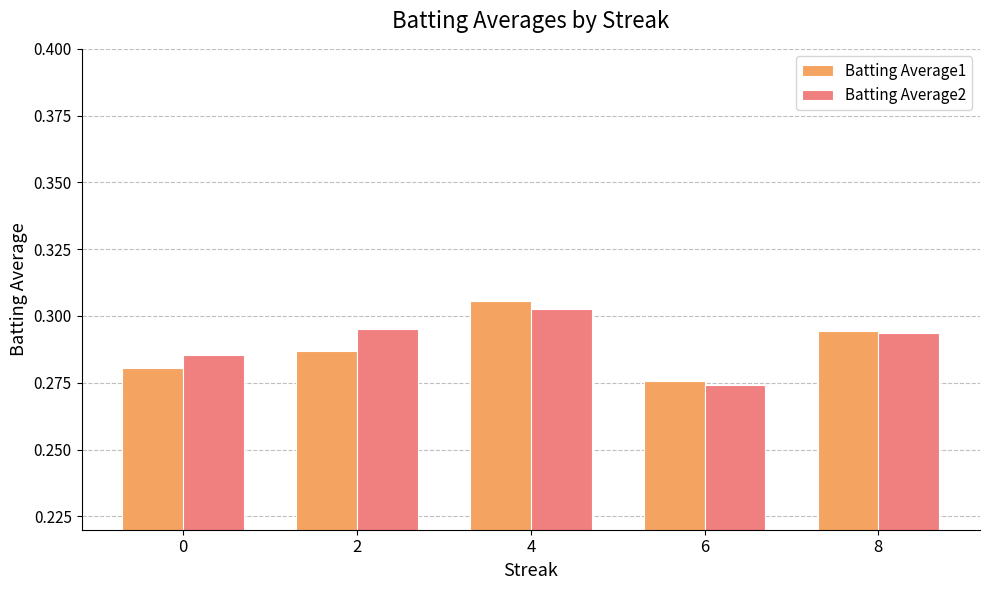

Which series changed the most between 4 and 6?

Batting Average1